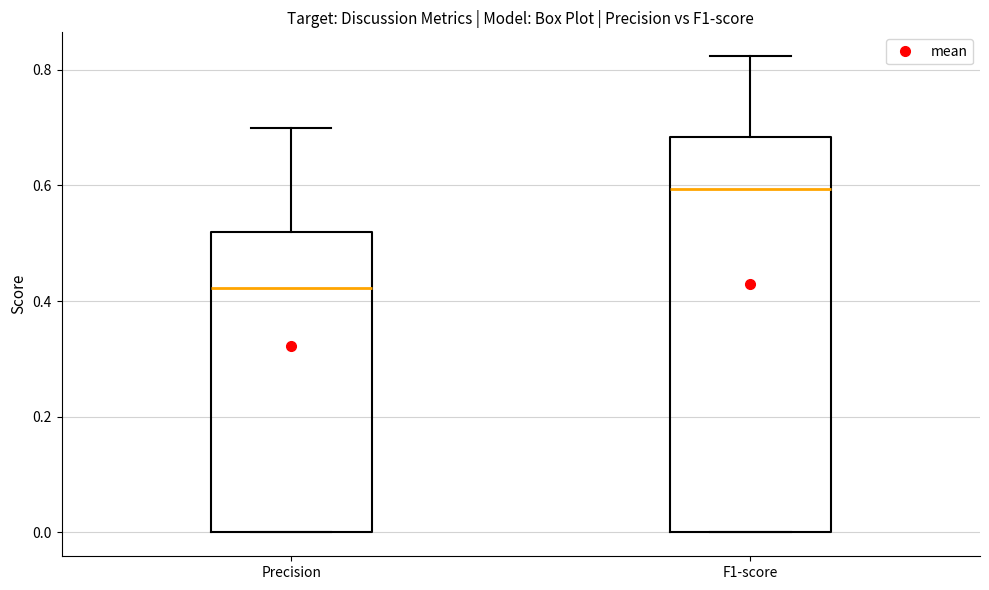

Reading left to right, read every box against the y-axis: the position of its median line, the range the box covers, and the ends of its whiskers. The values are not printed on the chart, so give them approximately, as read against the axis.

Precision: median 0.42, box 0.00 to 0.52, whiskers 0.00 to 0.70
F1-score: median 0.60, box 0.00 to 0.68, whiskers 0.00 to 0.82